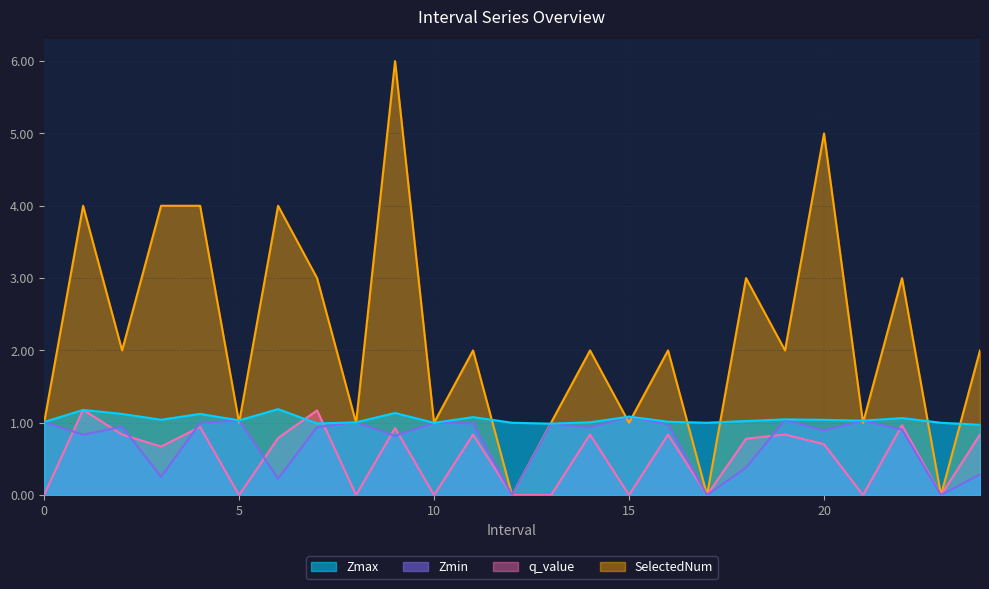

What is the maximum value shown in the chart?

6.0